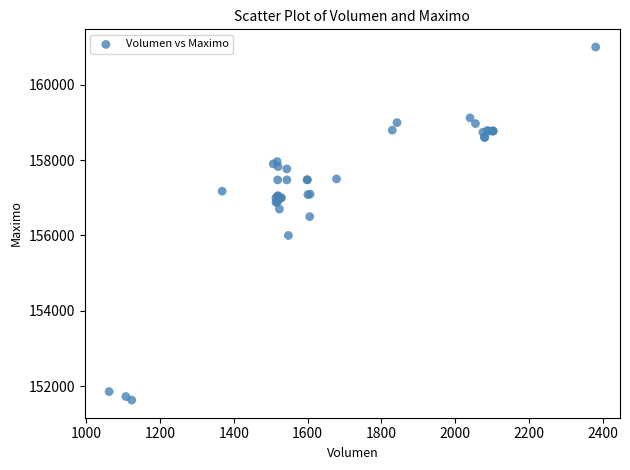

What Y value in the scatter plot is closest to 156316?

156500